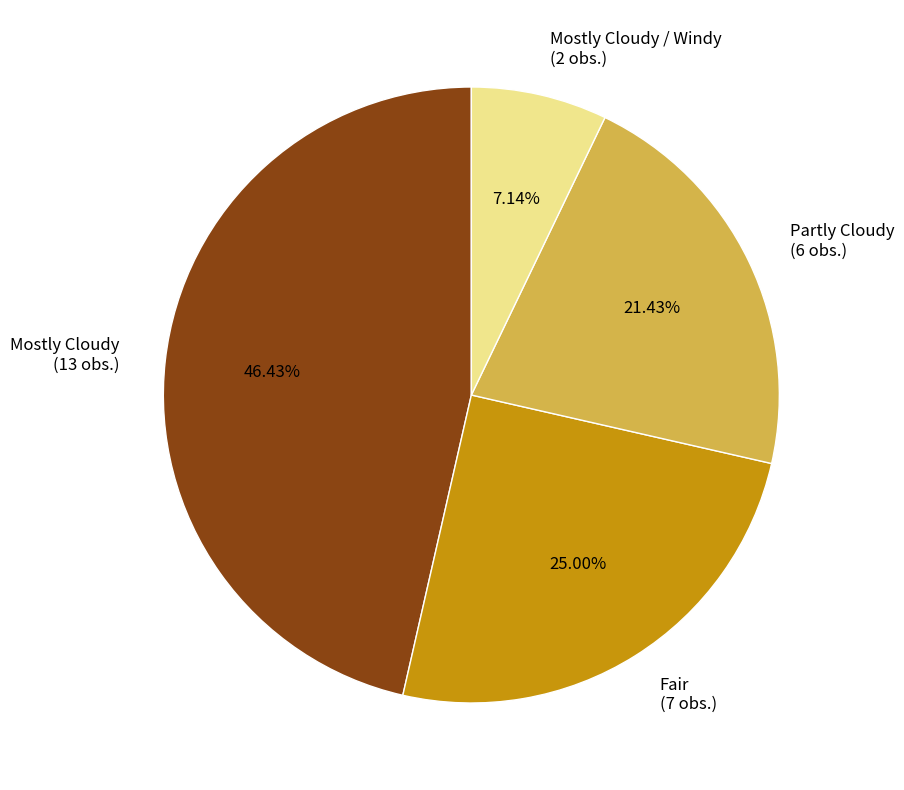

Is the sum of Fair (7 obs.) and Mostly Cloudy / Windy (2 obs.) greater than half?

No